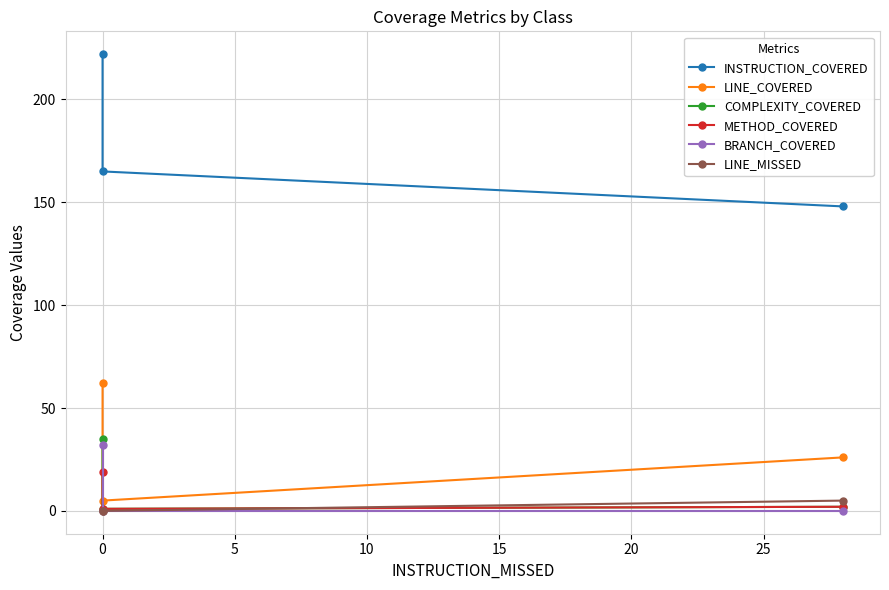

What position from the right is 0?

2